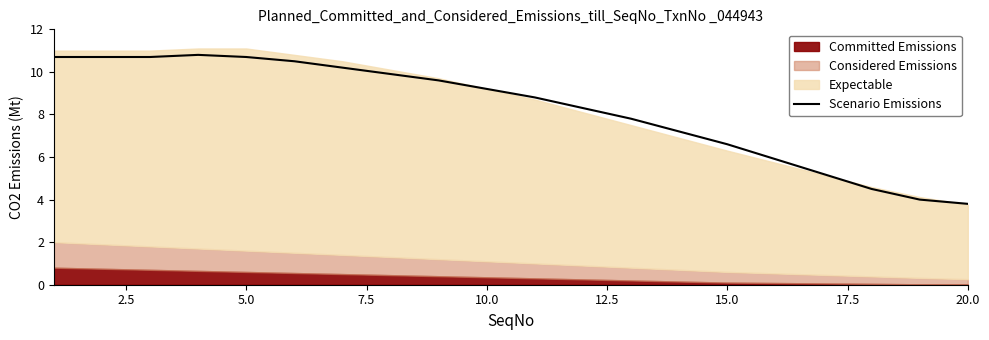

What is the highest value of the Scenario Emissions series?

10.8